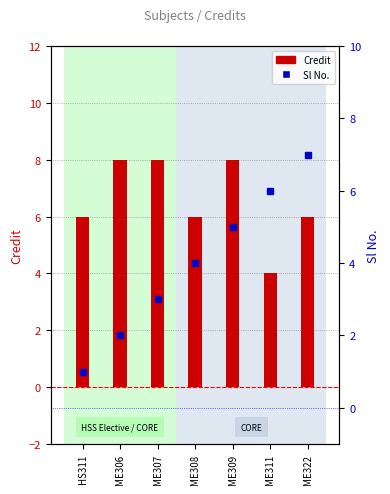

What are all the series names shown in the legend?

Credit, Sl No.